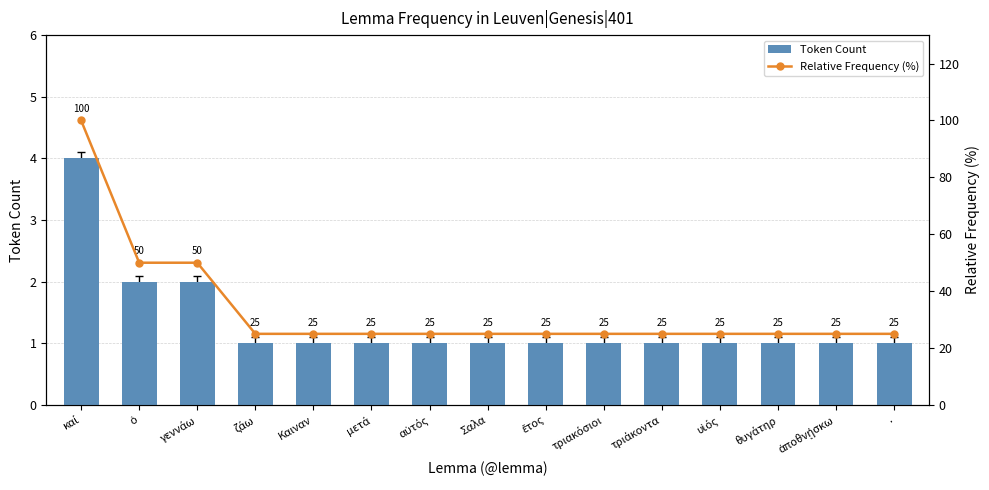

What is the label of the 10th bar from the right?

μετά